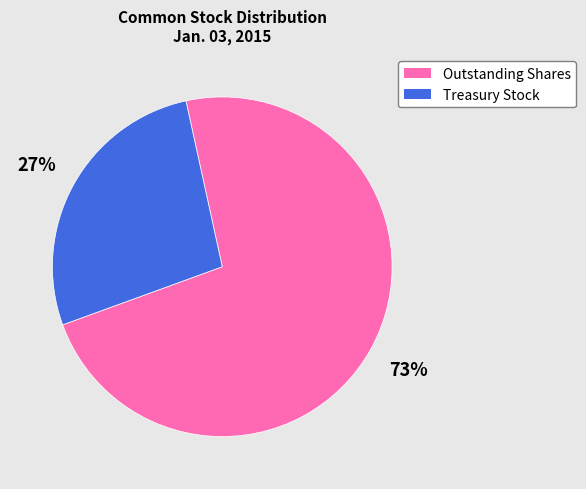

To the nearest percent, what is the difference between the Outstanding Shares and Treasury Stock slice percentages?

46%